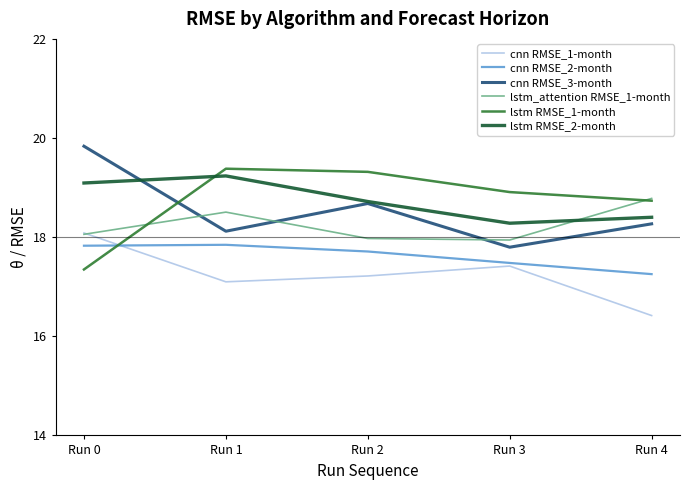

Which category has the lowest value in the lstm RMSE_1-month series?

Run 0